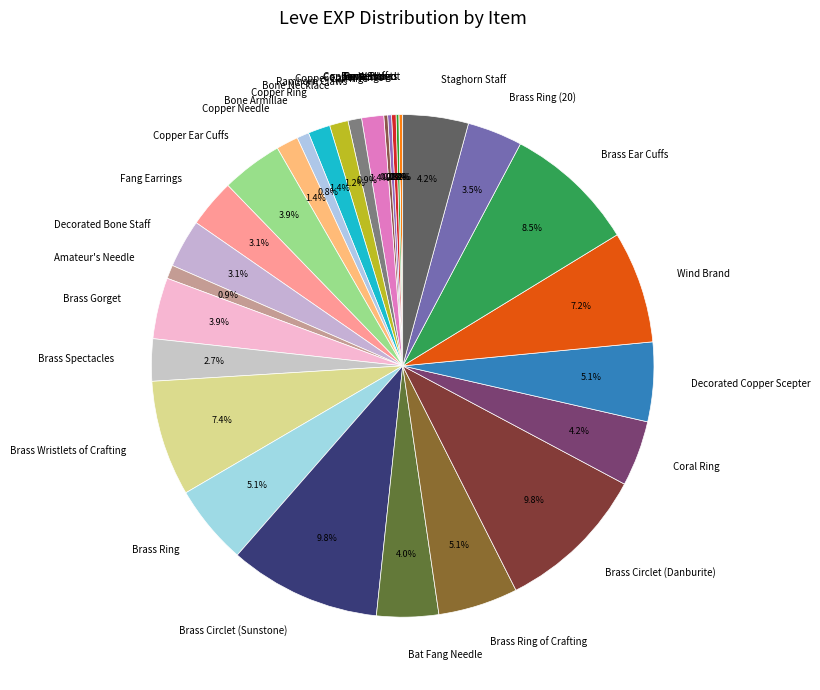

What percentage is the Bone Armillae slice, to the nearest percent?

1%